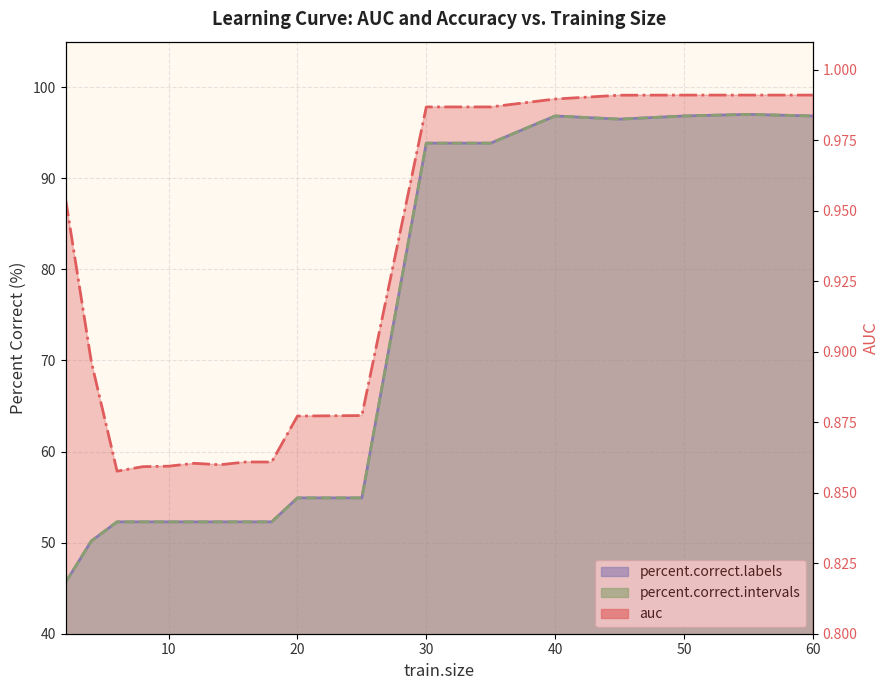

Rank the series at 30 from lowest to highest value.

auc, percent.correct.labels, percent.correct.intervals